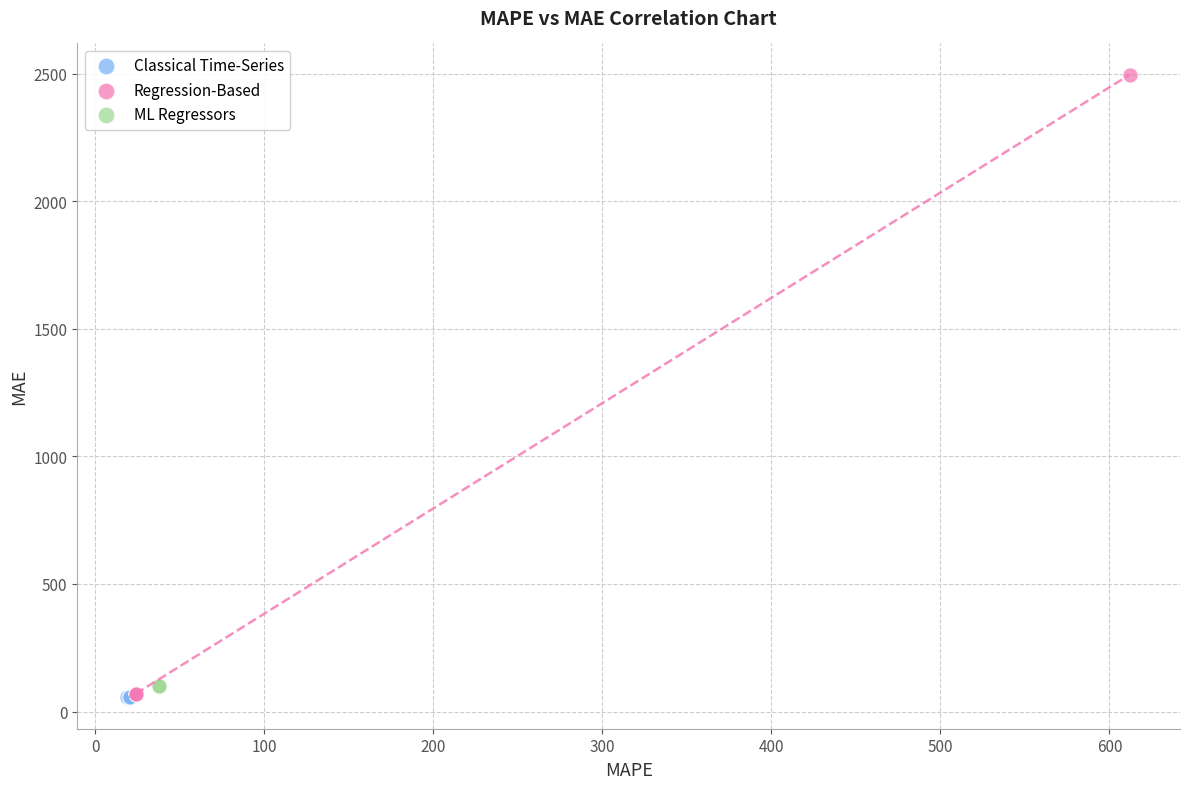

Which series has the largest Y range (max minus min)?

Regression-Based